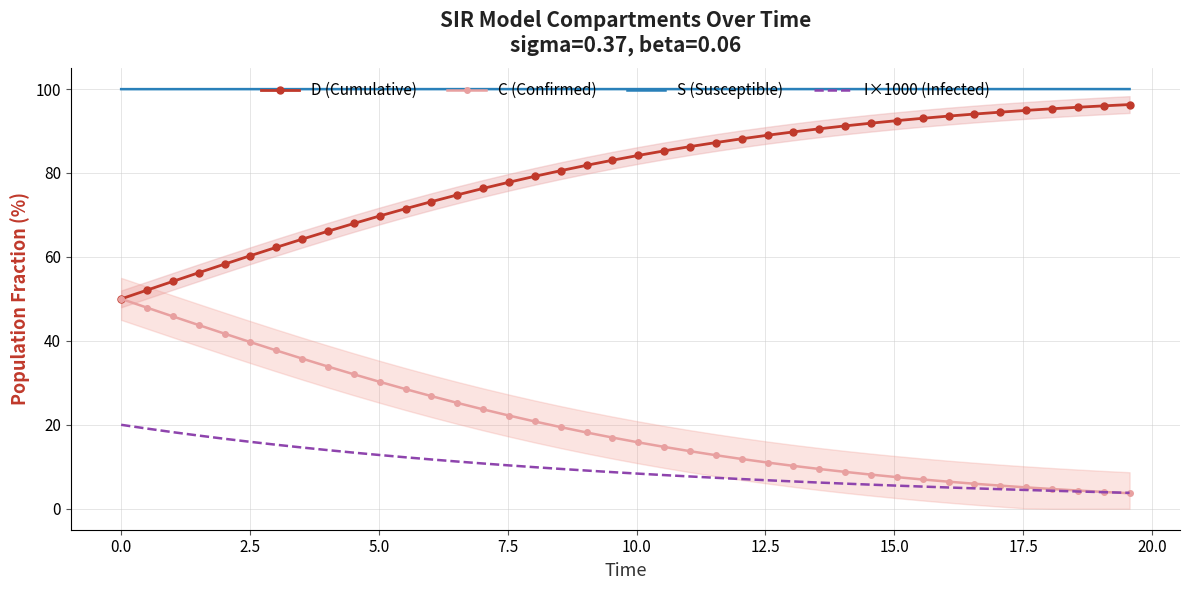

Which series has the widest spread of values?

D (Cumulative)